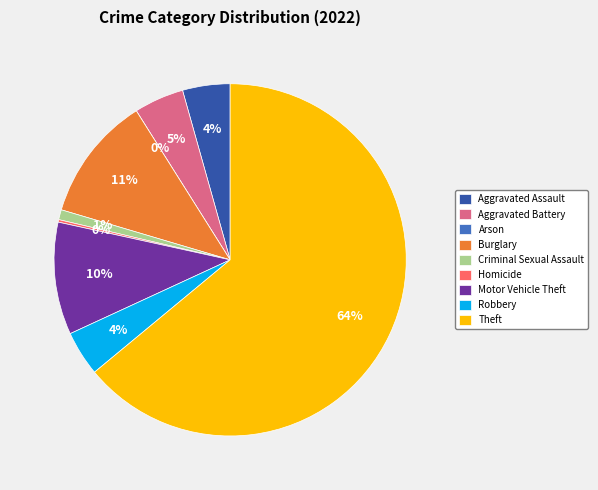

Is Arson the majority of the pie?

No